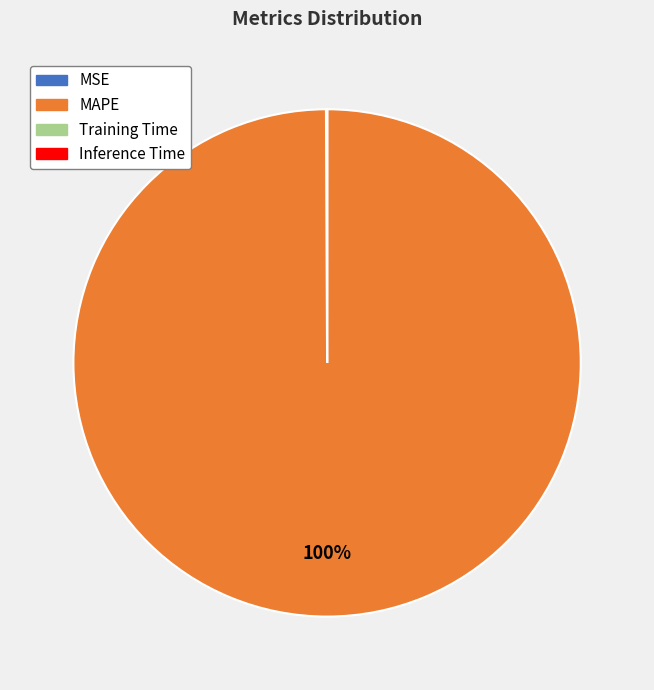

Does any single category account for the majority?

Yes